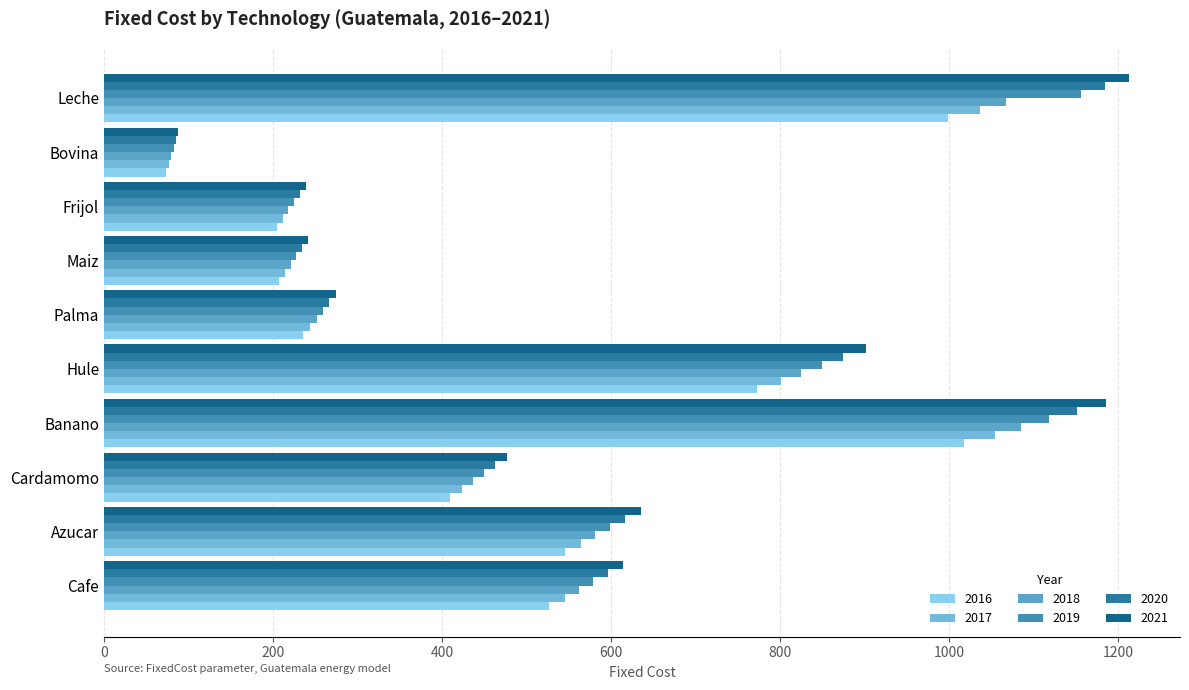

The value of 2019 at Banano is 1118.3. True or false?

True